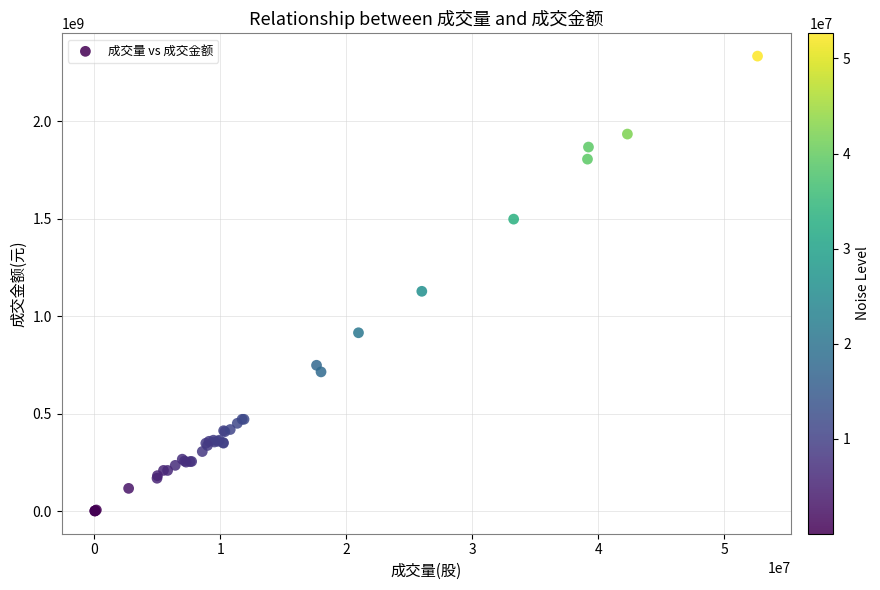

What Y value in the scatter plot is closest to 1167023333?

1127222493